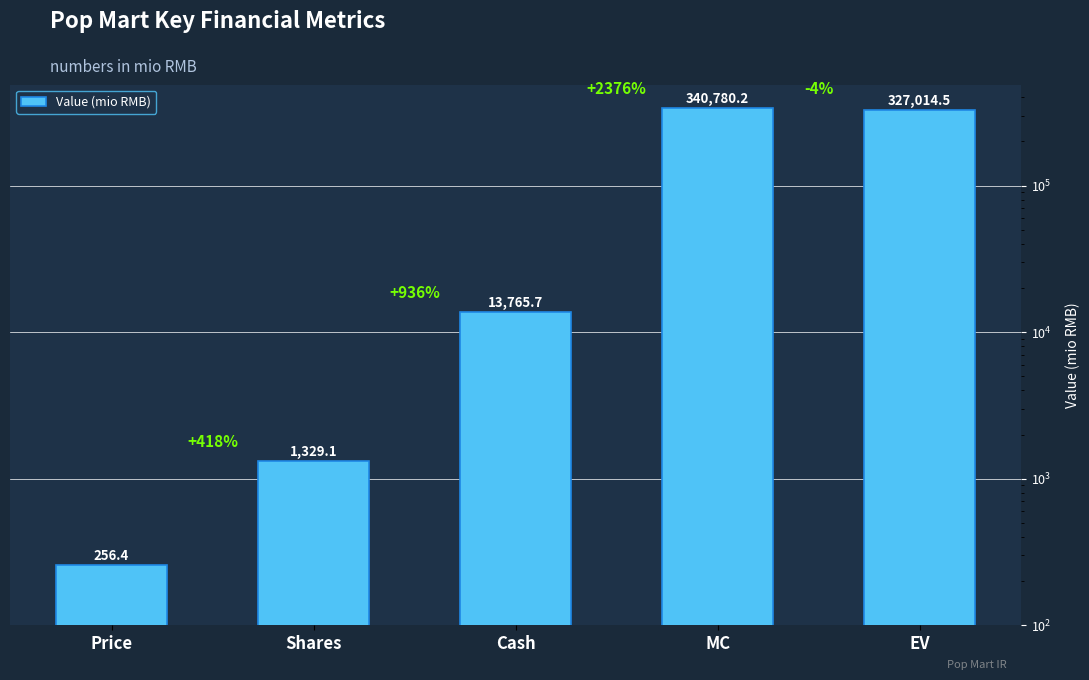

What is the sum of the values at EV and MC?

667794.7